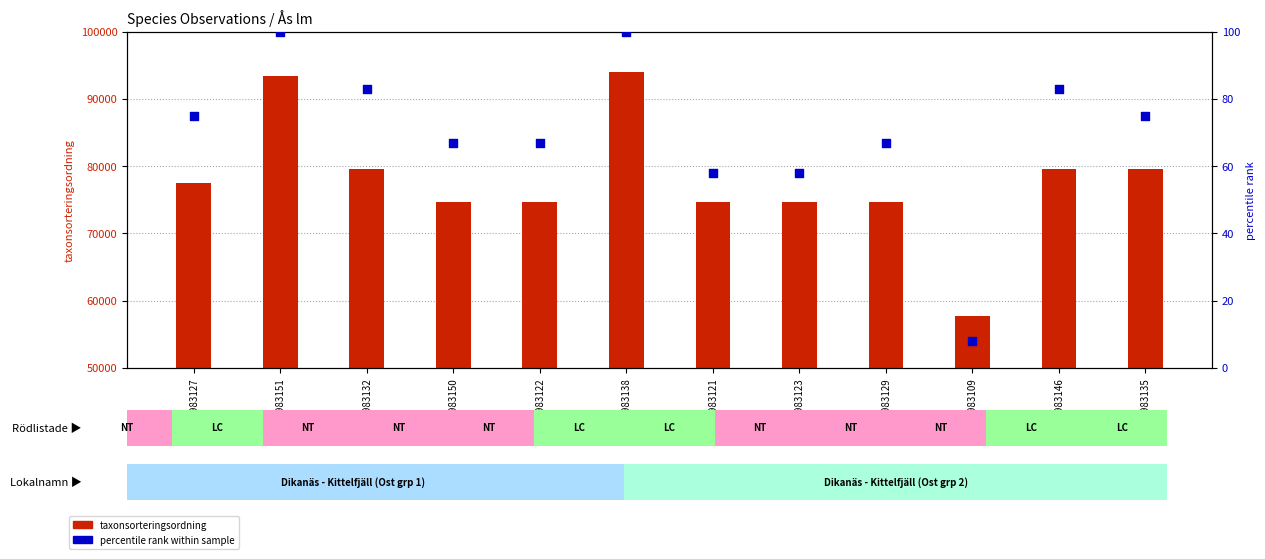

Which series reaches the maximum Y coordinate?

taxonsorteringsordning